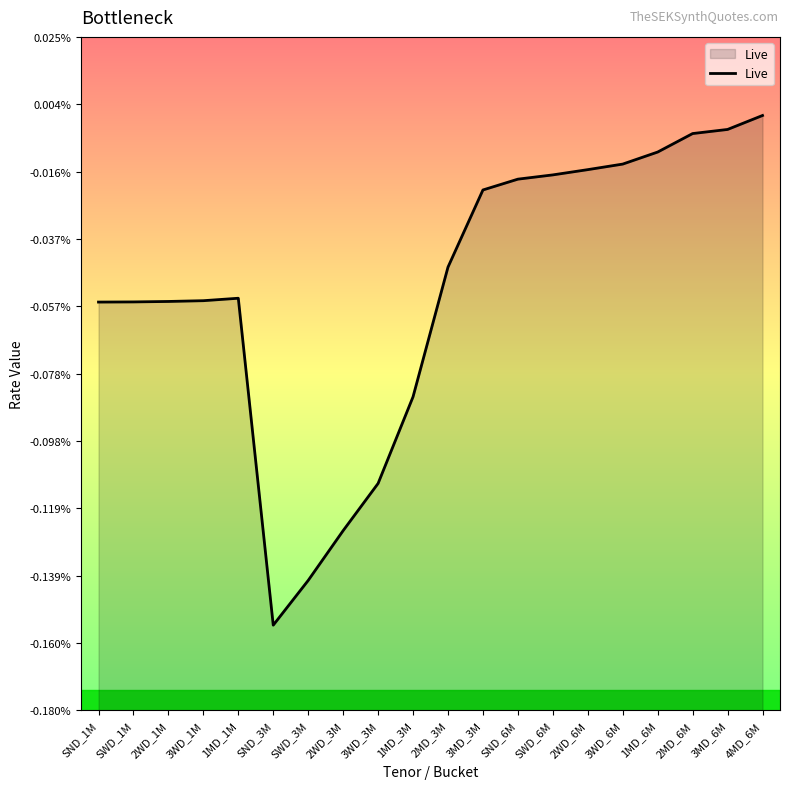

Where is the first local minimum?

SND_3M